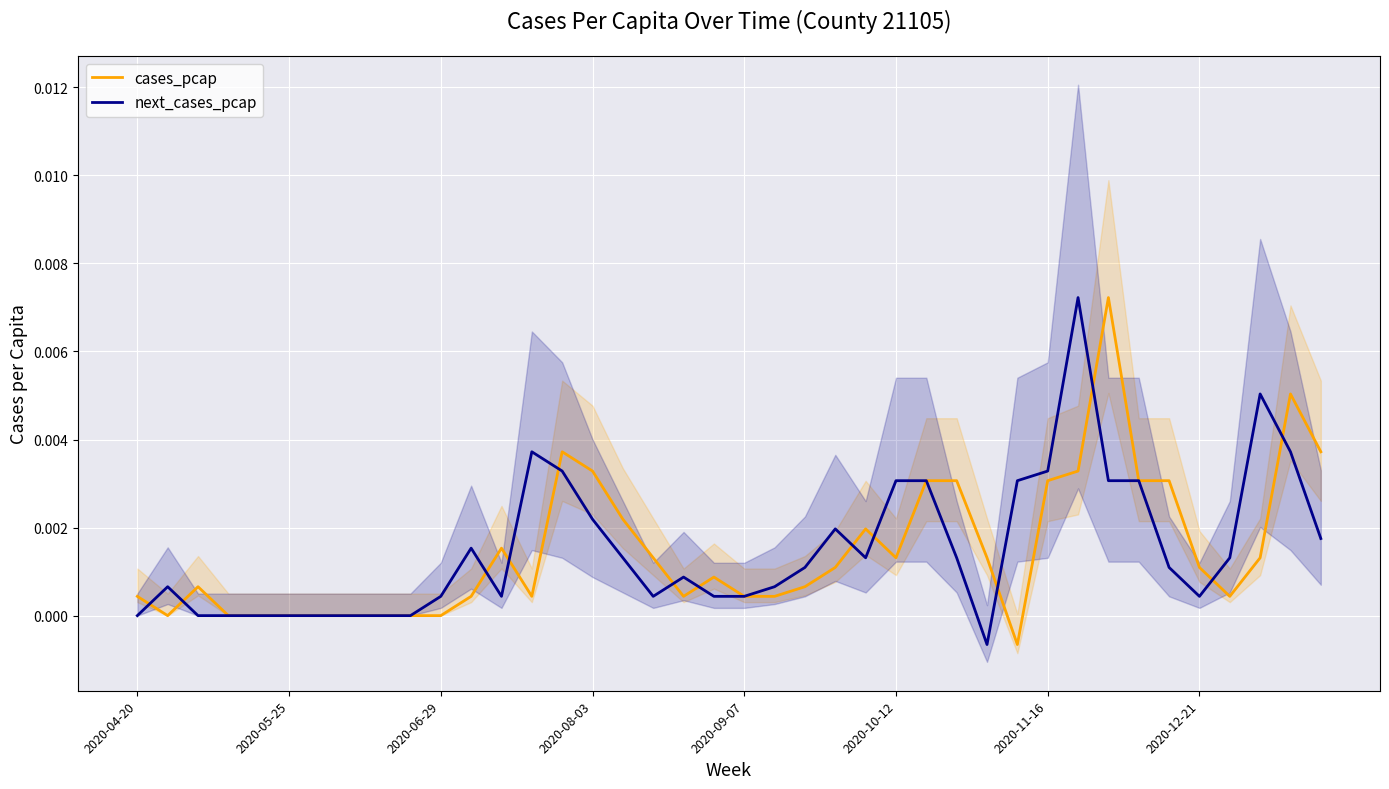

How many data points in cases_pcap are above 0?

30